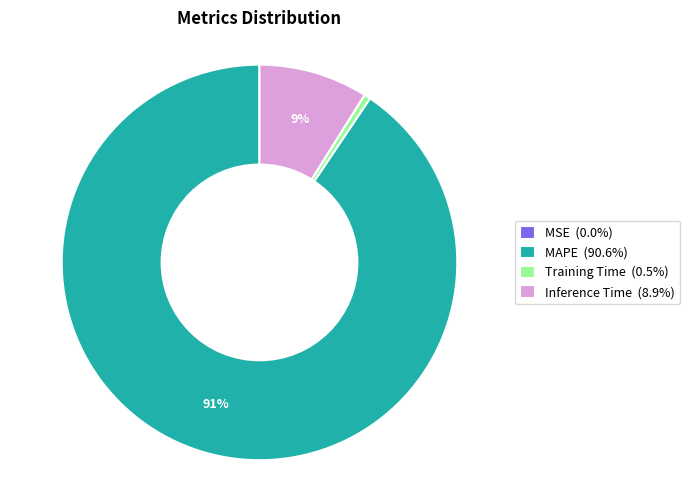

Is there any slice that represents more than half of the pie?

Yes